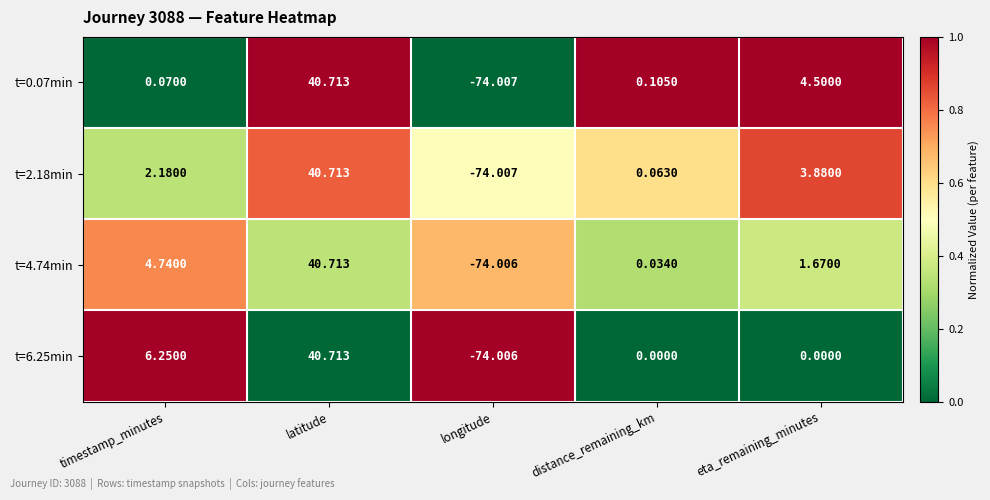

At which category is the sum across all series the highest?

latitude